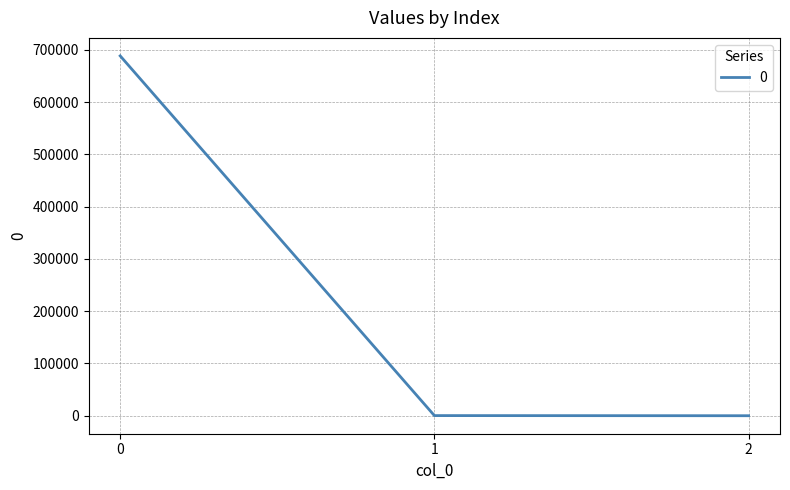

What is the greatest value displayed?

688707.1